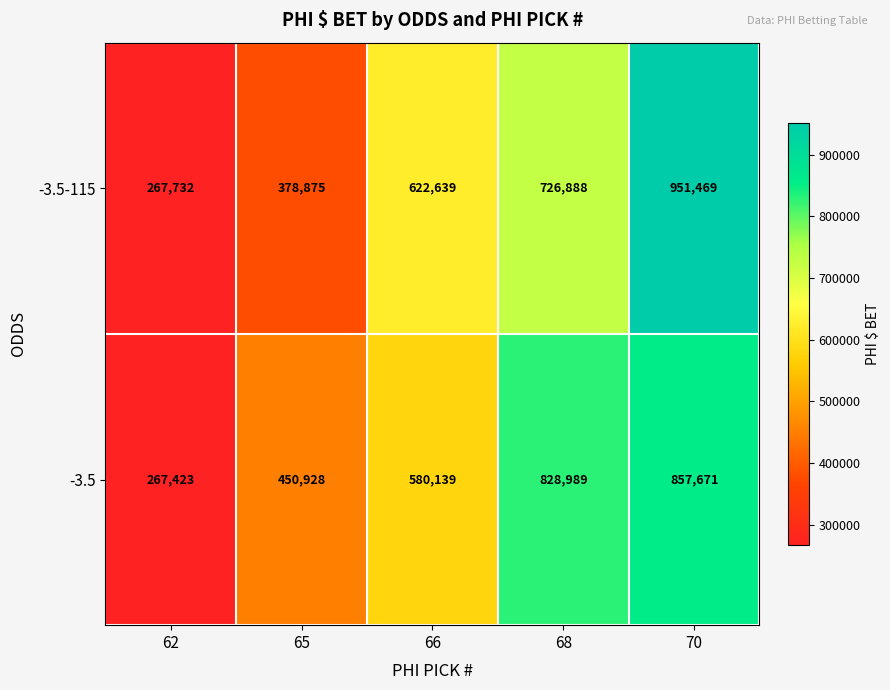

What is the minimum value shown in the chart?

267423